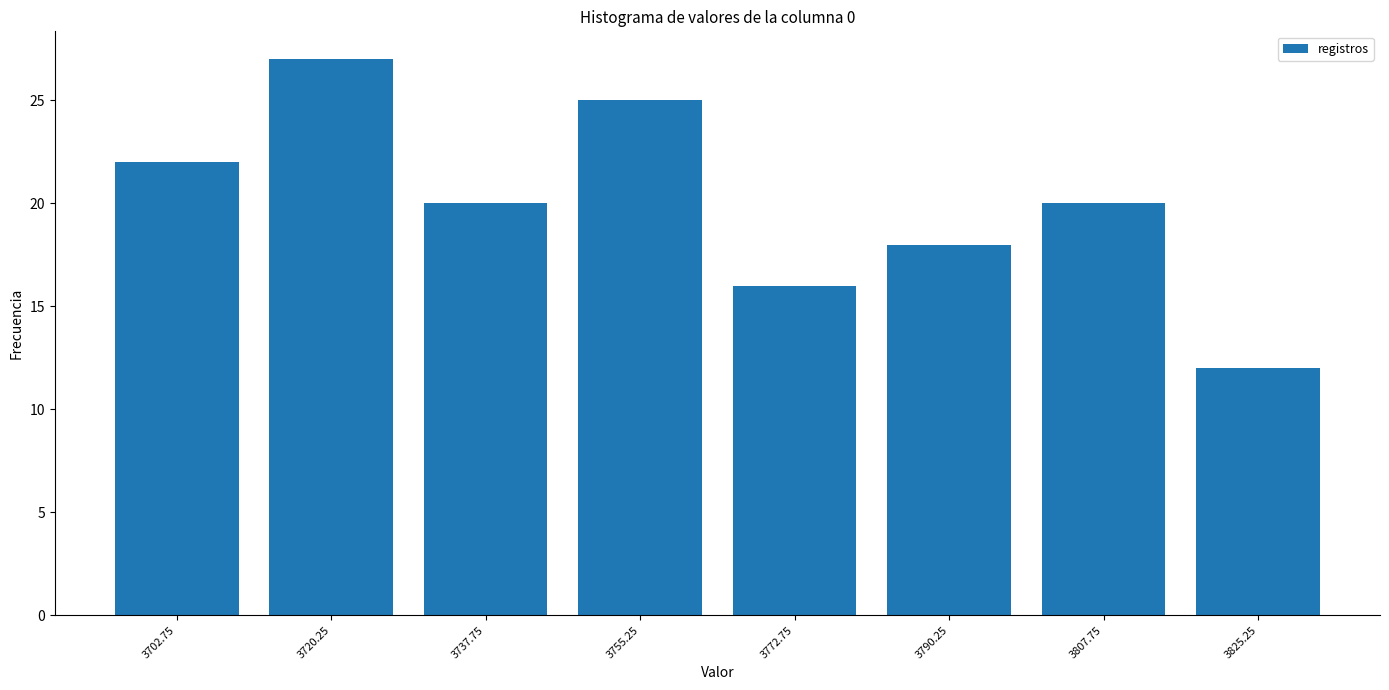

Reading left to right, transcribe this chart: for each bar, give the range it covers on the x-axis and its height. Neither the bar edges nor the heights are printed on the chart, so give them approximately, as read against the axes.

3694.0 to 3711.5: 22
3711.5 to 3729.0: 27
3729.0 to 3746.5: 20
3746.5 to 3764.0: 25
3764.0 to 3781.5: 16
3781.5 to 3799.0: 18
3799.0 to 3816.5: 20
3816.5 to 3834.0: 12